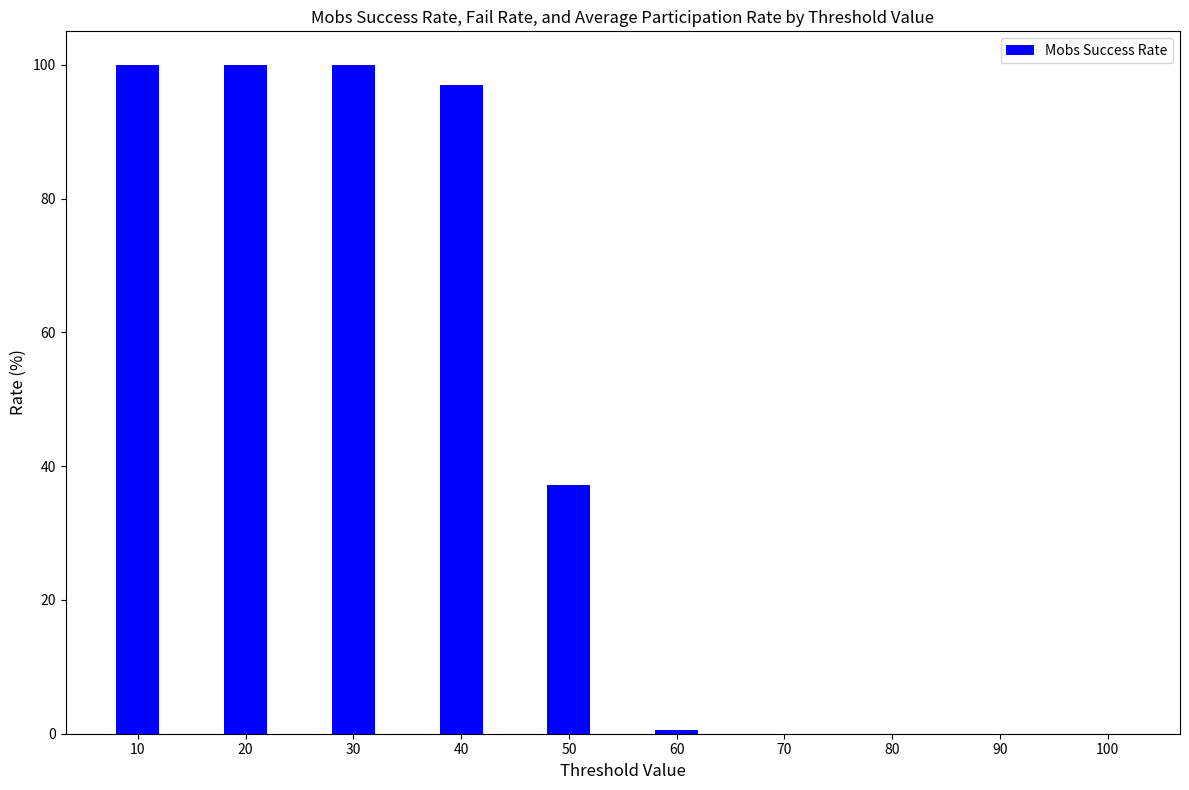

Reading left to right, extract all data points from this chart.

100.0	100.0	100.0	97.0	37.2	0.5	0.0	0.0	0.0	0.0